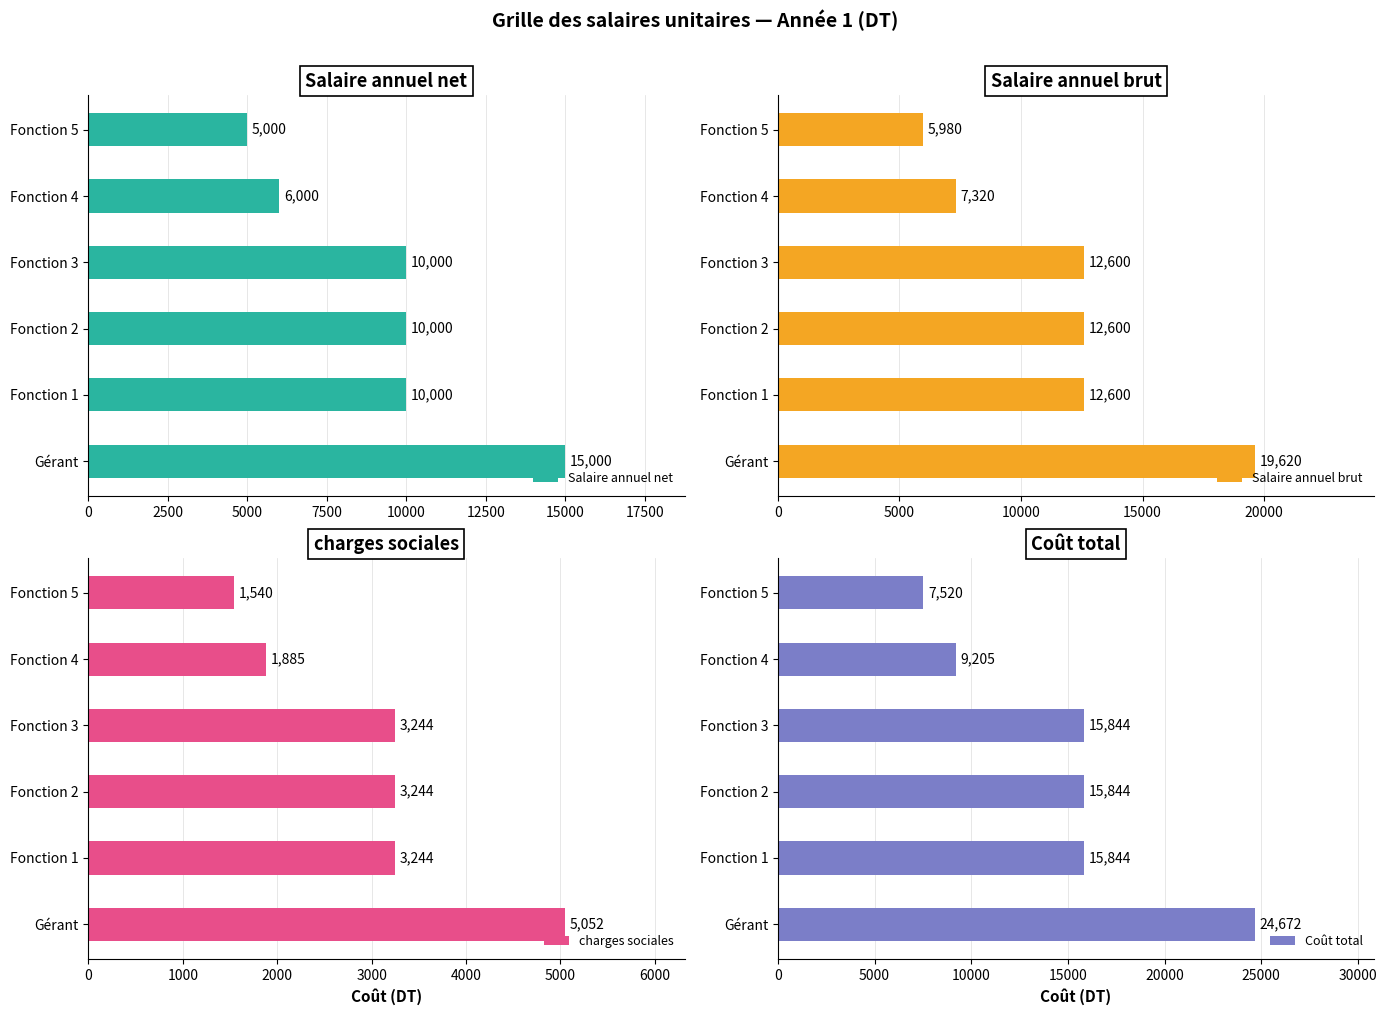

How many values in the Salaire annuel brut series are below 12600?

2